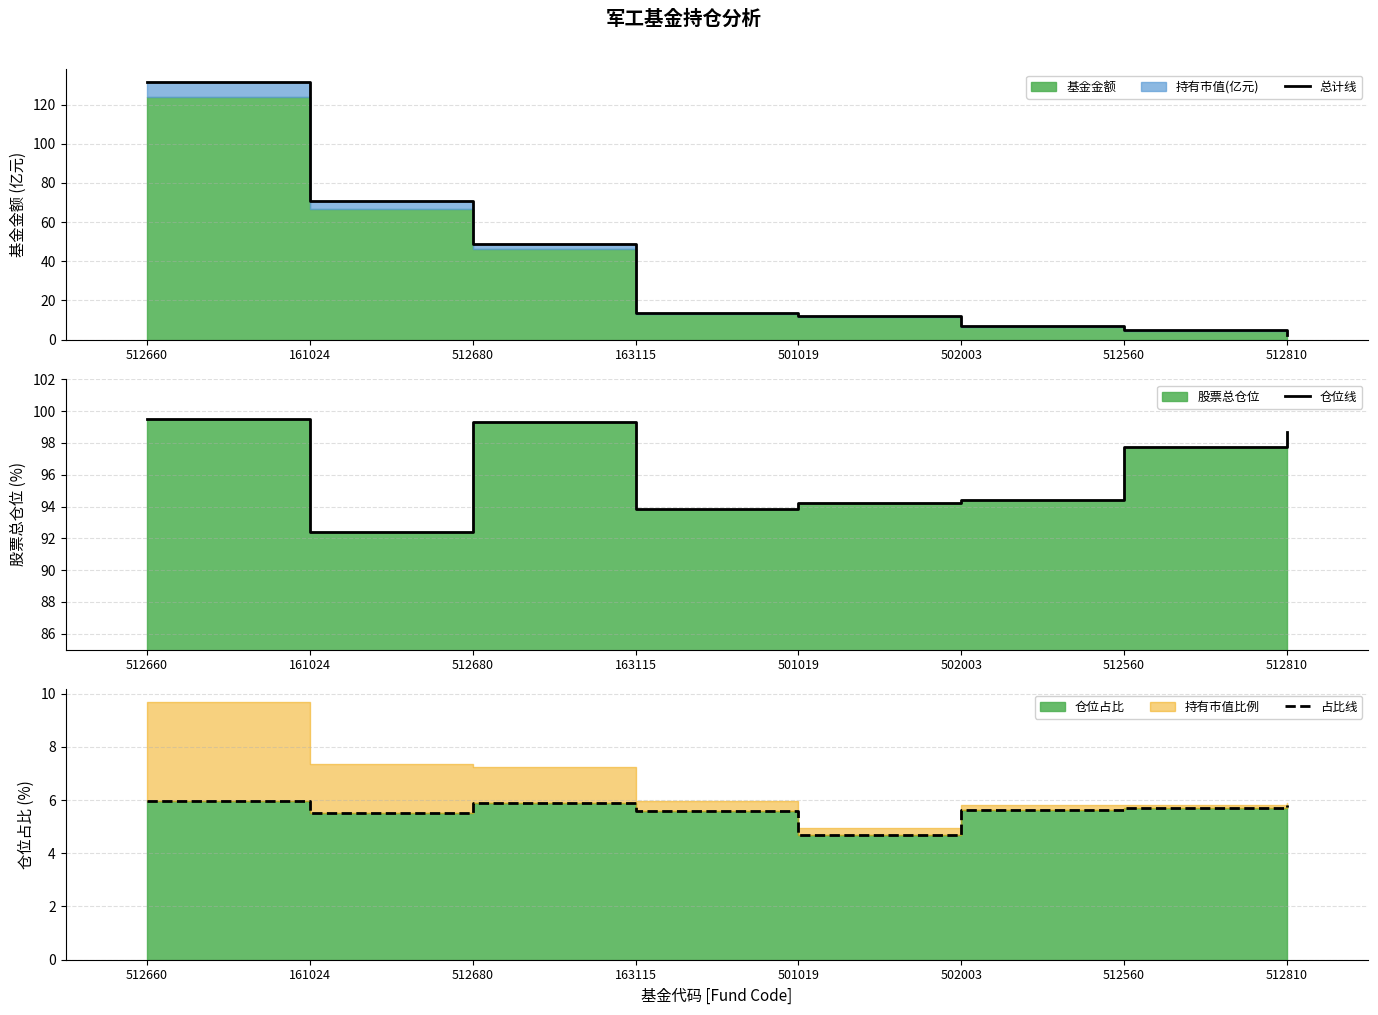

Between 501019 and 512660, which is larger?

512660